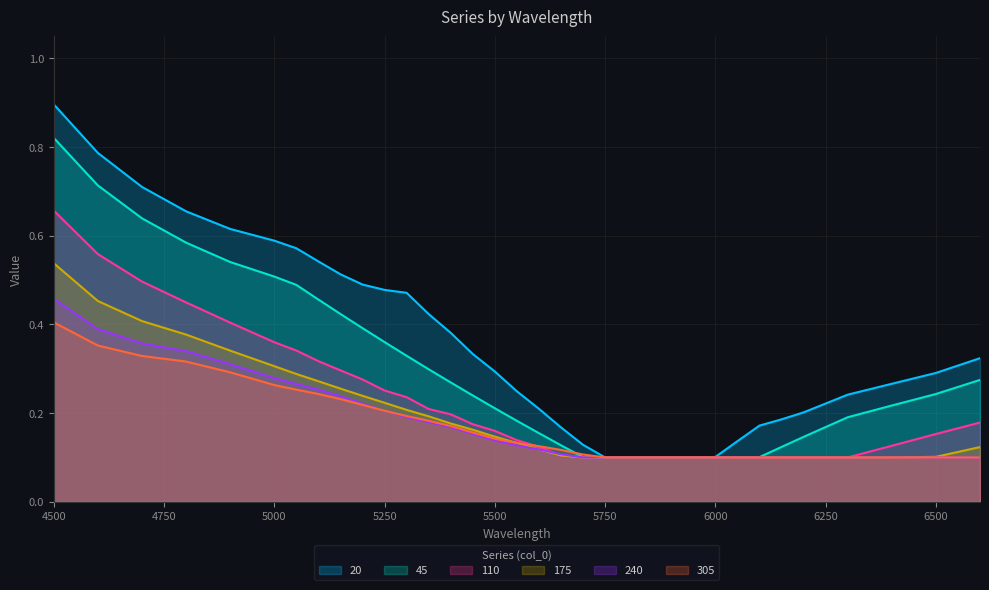

What is the total value across all series at 5350?

1.5